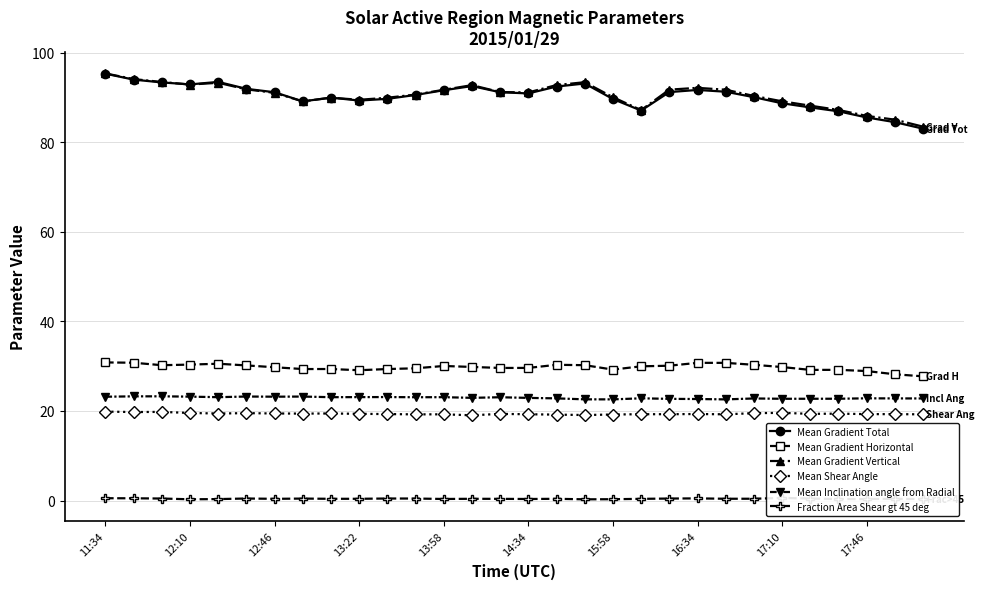

Is this an area chart (filled region under the line)?

No